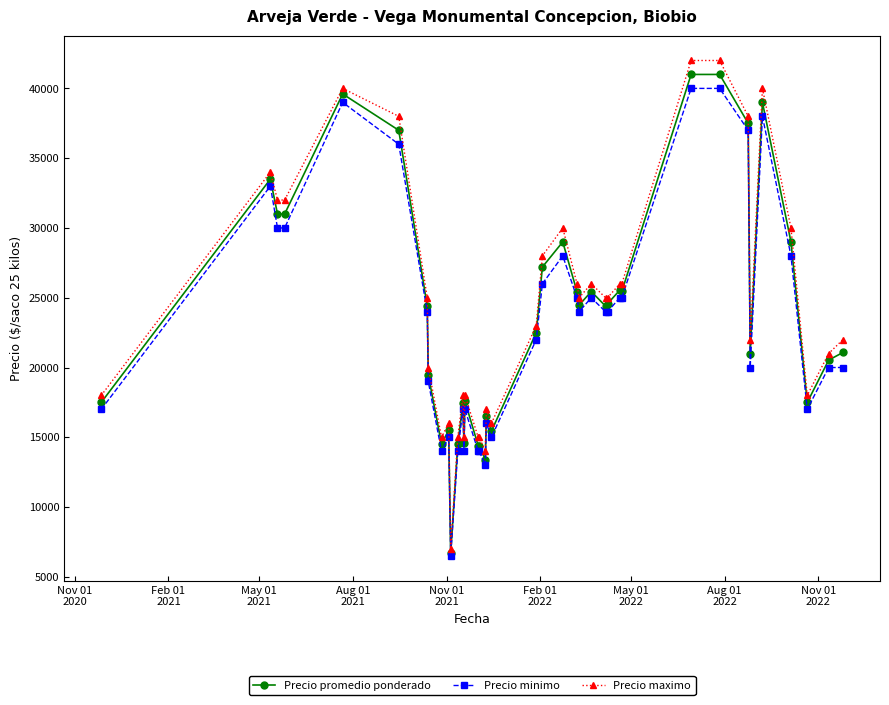

Which series has the largest range (max minus min)?

Precio maximo